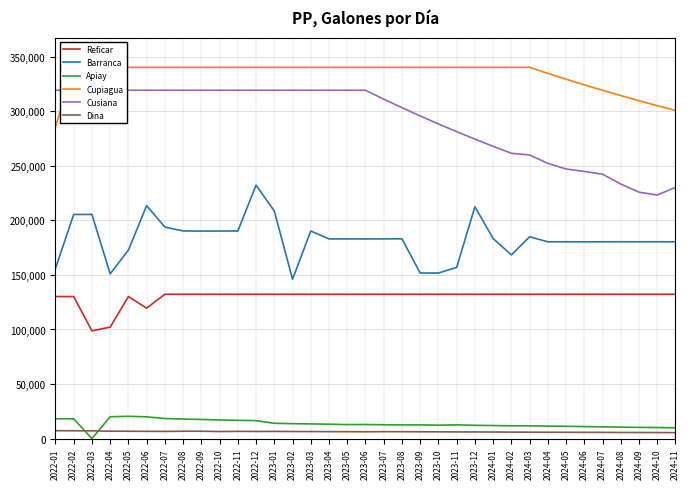

Where does the Apiay series first go above 12725?

2022-01